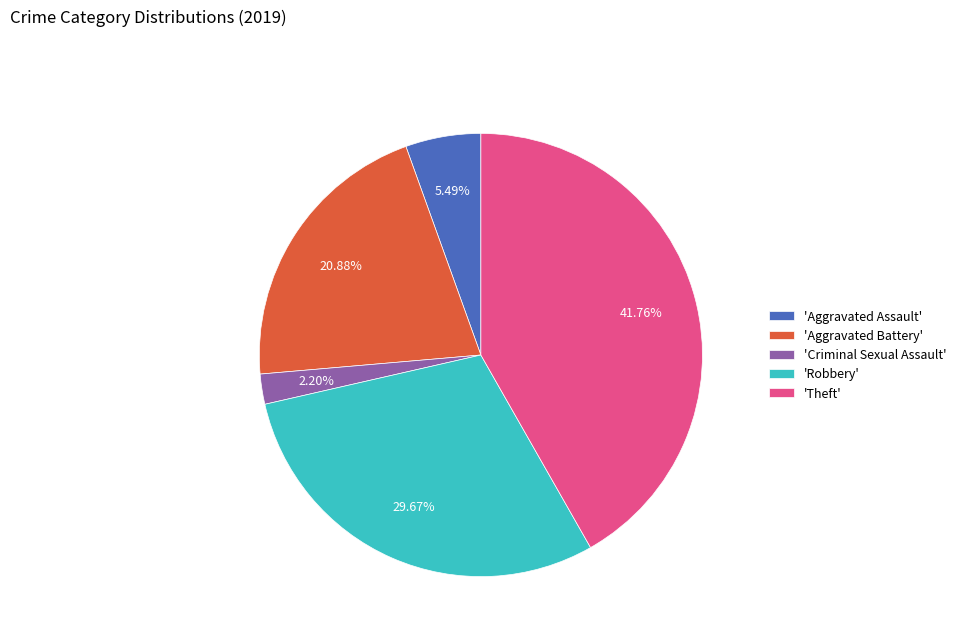

Is 'Theft' the majority of the pie?

No